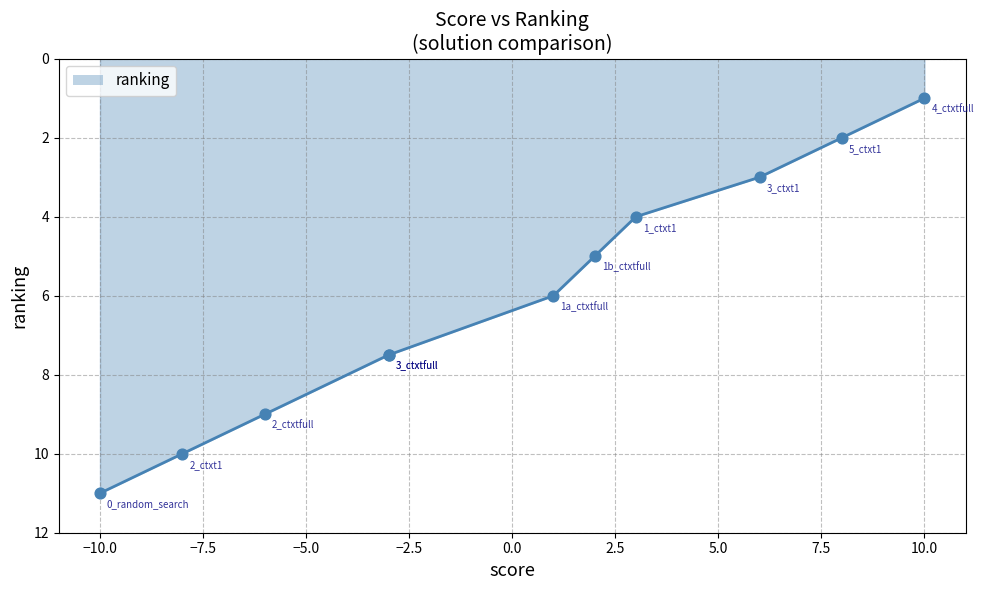

Which has a higher value, 10.0 or −5.0?

−5.0